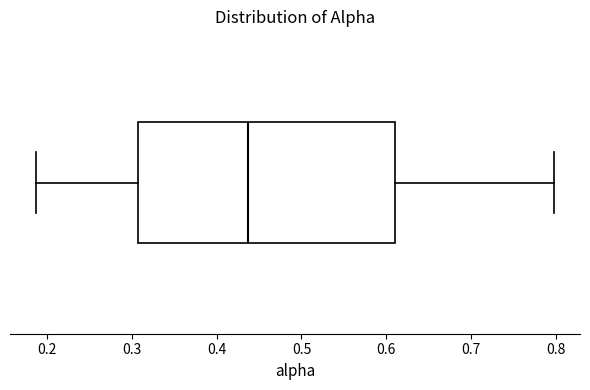

Transcribe this box plot: give where the median line is, the range the box spans, and where the two whiskers end, as read against the x-axis. The values are not printed on the chart, so give them approximately, as read against the axis.

median 0.44, box 0.31 to 0.61, whiskers 0.19 to 0.80